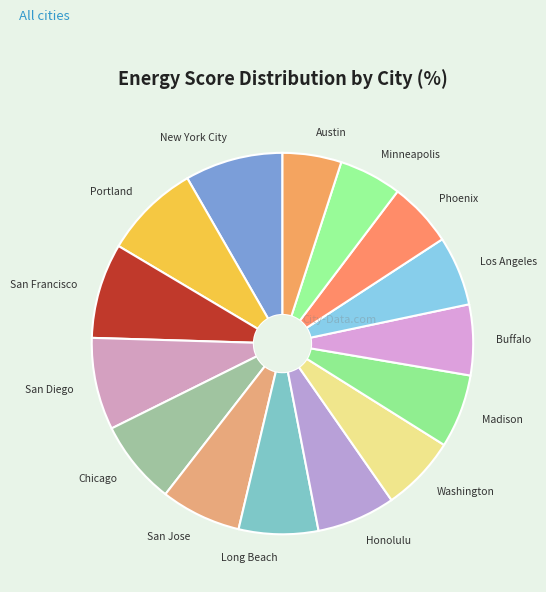

Does any single category account for the majority?

No